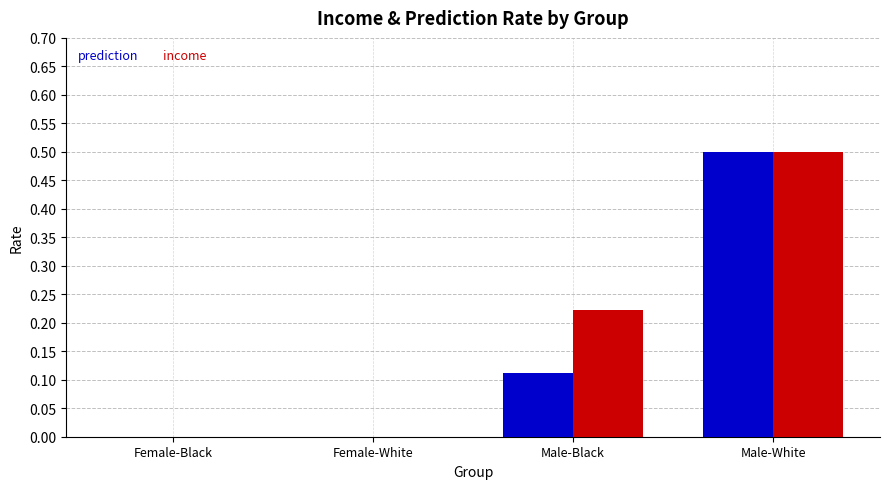

What are all the series names shown in the legend?

prediction, income